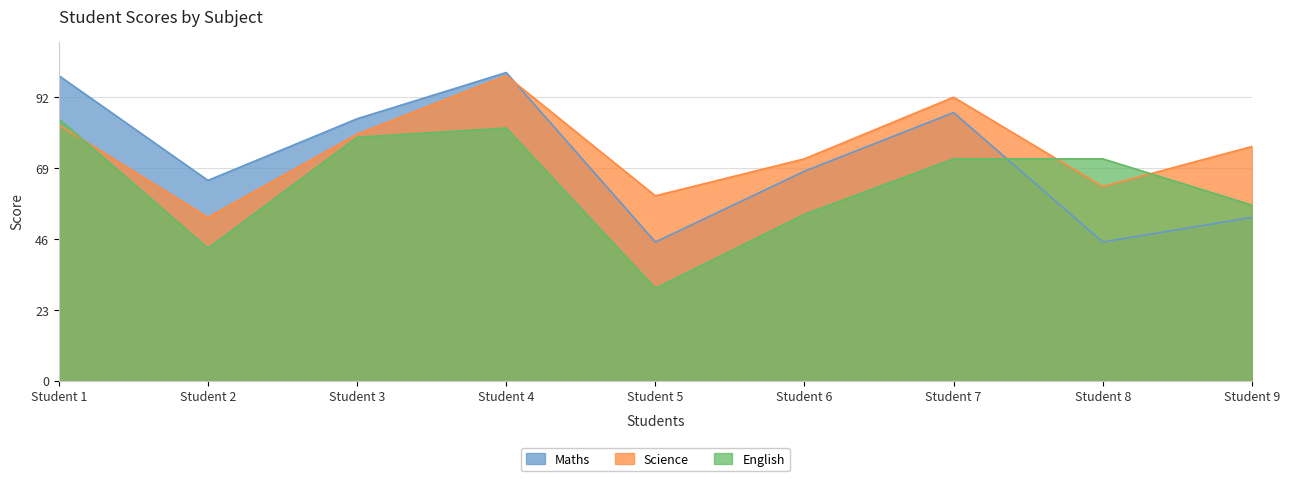

What is the sum of all Science values?

678